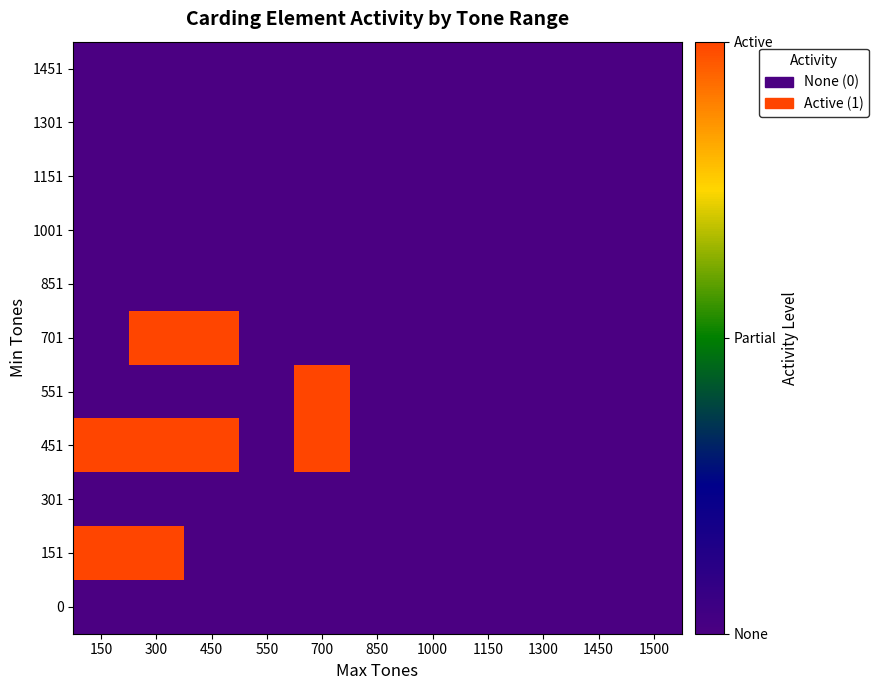

Reading left to right, extract all data points from this chart.

0: 150=0	300=0	450=0	550=0	700=0	850=0	1000=0	1150=0	1300=0	1450=0	1500=0
151: 150=1	300=1	450=0	550=0	700=0	850=0	1000=0	1150=0	1300=0	1450=0	1500=0
301: 150=0	300=0	450=0	550=0	700=0	850=0	1000=0	1150=0	1300=0	1450=0	1500=0
451: 150=1	300=1	450=1	550=0	700=1	850=0	1000=0	1150=0	1300=0	1450=0	1500=0
551: 150=0	300=0	450=0	550=0	700=1	850=0	1000=0	1150=0	1300=0	1450=0	1500=0
701: 150=0	300=1	450=1	550=0	700=0	850=0	1000=0	1150=0	1300=0	1450=0	1500=0
851: 150=0	300=0	450=0	550=0	700=0	850=0	1000=0	1150=0	1300=0	1450=0	1500=0
1001: 150=0	300=0	450=0	550=0	700=0	850=0	1000=0	1150=0	1300=0	1450=0	1500=0
1151: 150=0	300=0	450=0	550=0	700=0	850=0	1000=0	1150=0	1300=0	1450=0	1500=0
1301: 150=0	300=0	450=0	550=0	700=0	850=0	1000=0	1150=0	1300=0	1450=0	1500=0
1451: 150=0	300=0	450=0	550=0	700=0	850=0	1000=0	1150=0	1300=0	1450=0	1500=0